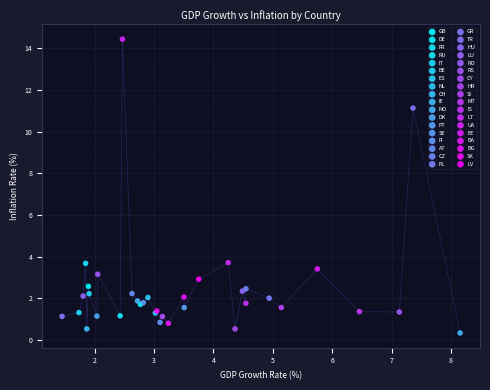

Which series contains the lowest Y value?

IE